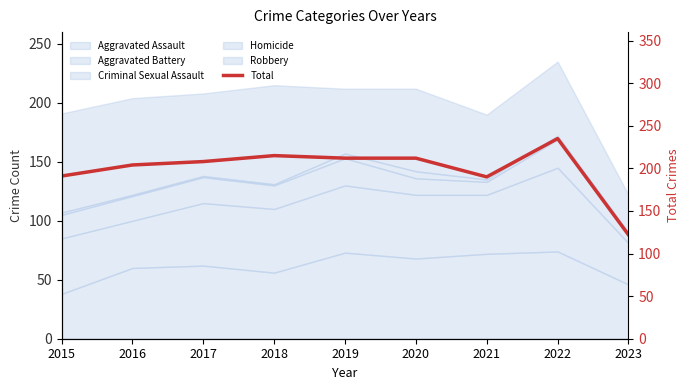

What is the difference between the maximum and minimum values?

113